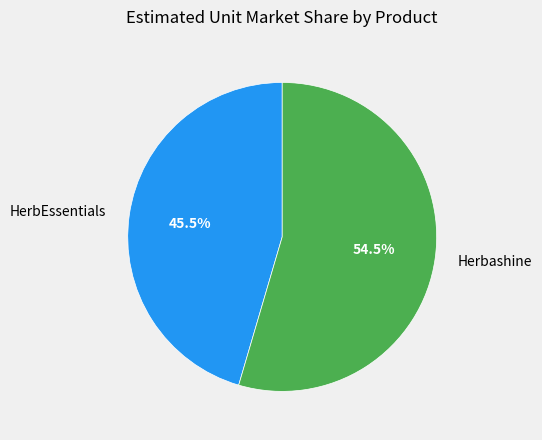

The HerbEssentials slice represents 56% of the pie. True or false?

False